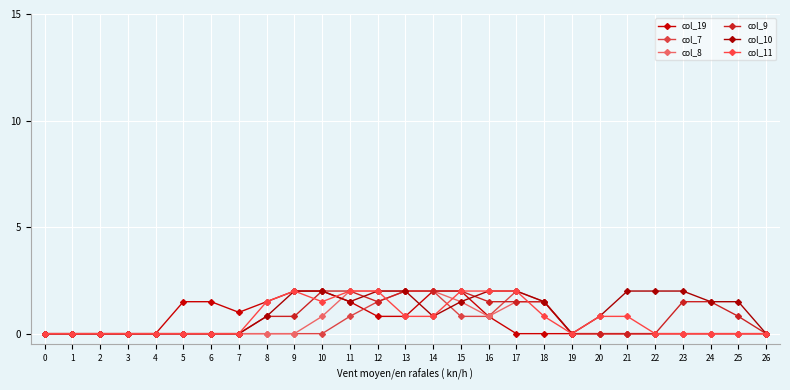

Where is col_7 nearest to the value 1?

11